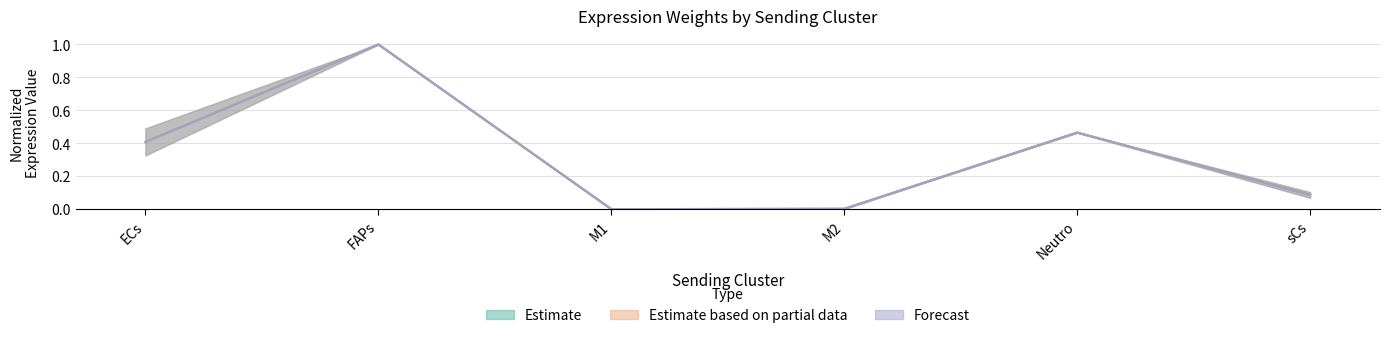

Where is the first local maximum for Edge average expression weight?

FAPs